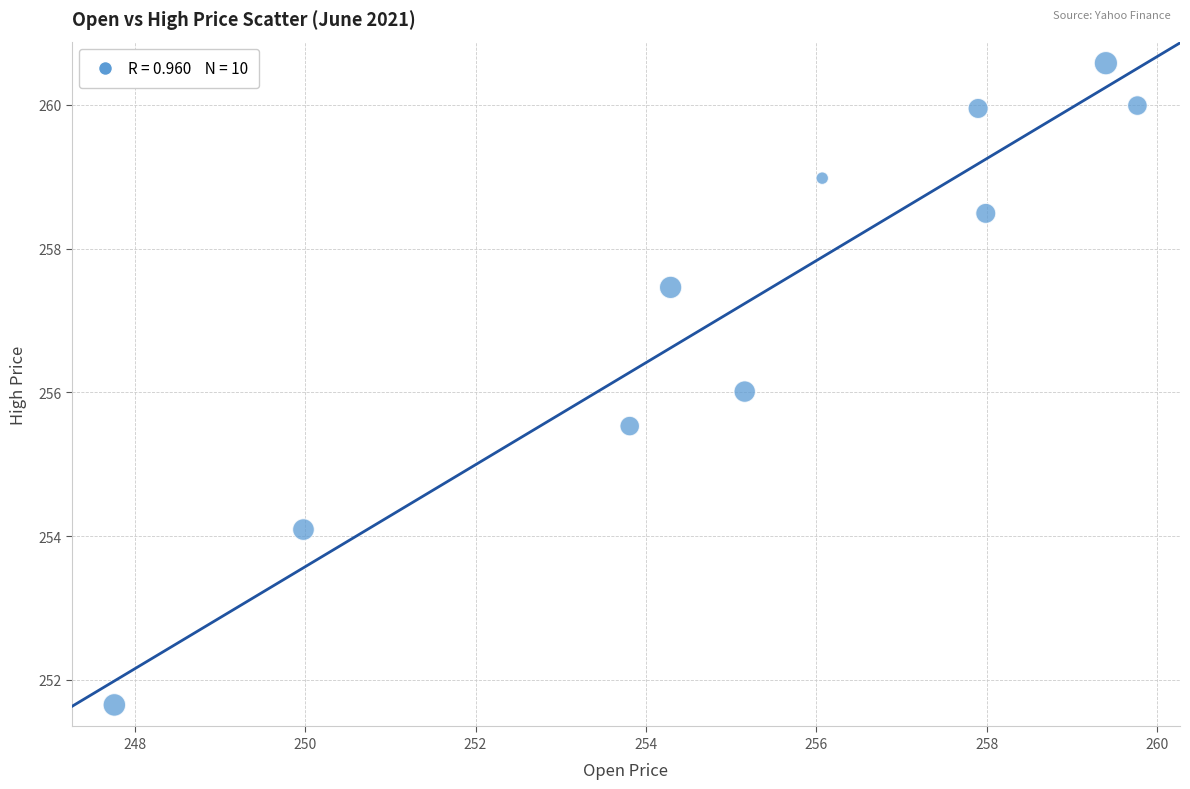

What is the range of X values (max minus min)?

12.0